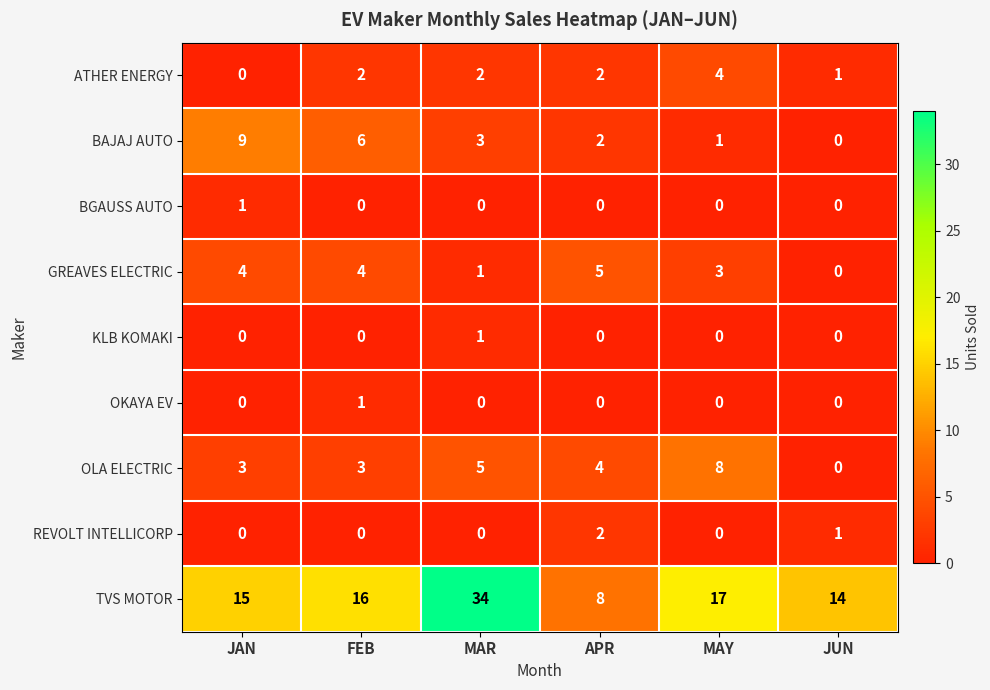

Which series has the largest total across all categories?

TVS MOTOR